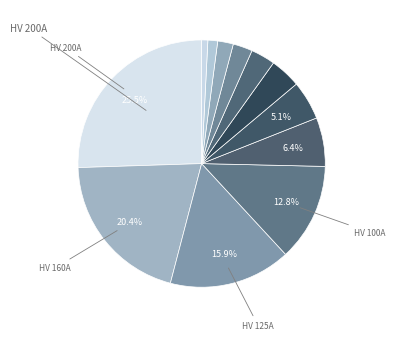

How many segments does this pie chart have?

12